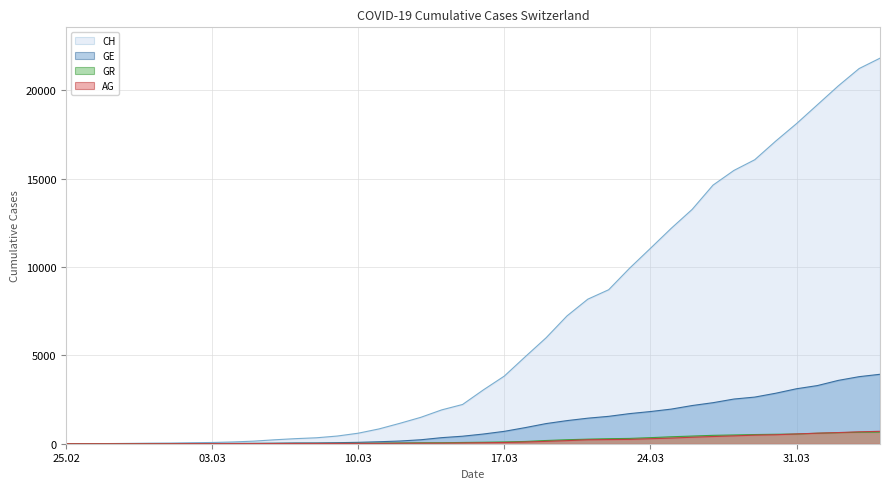

What is the maximum value for GE?

3928